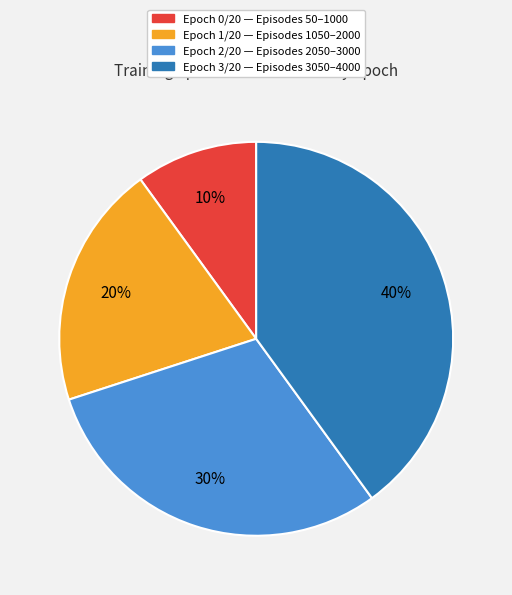

The Epoch 2/20 slice represents 30% of the pie. True or false?

True